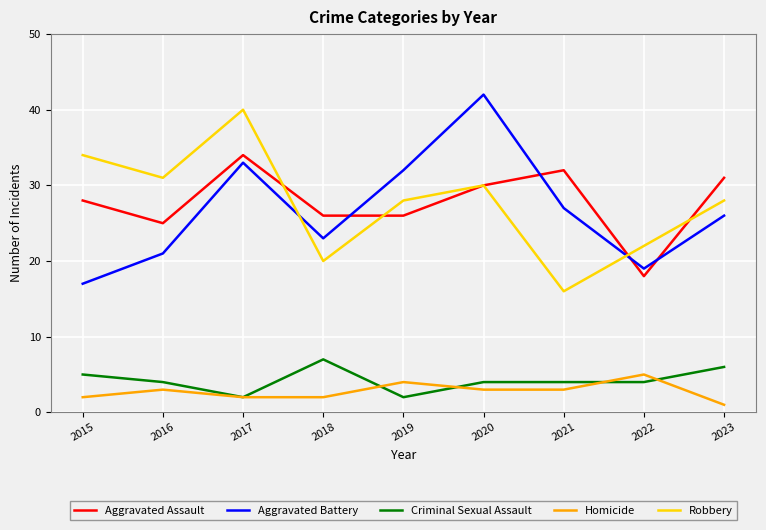

The Aggravated Battery series shows 21 at 2019. True or false?

False